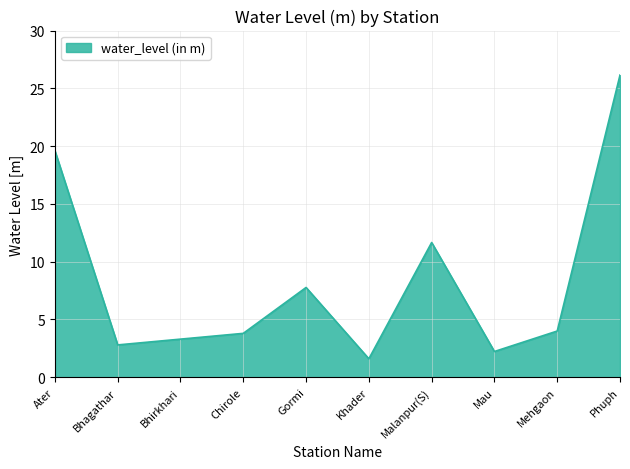

True or false: there are more than 0 points higher than both neighbors.

True